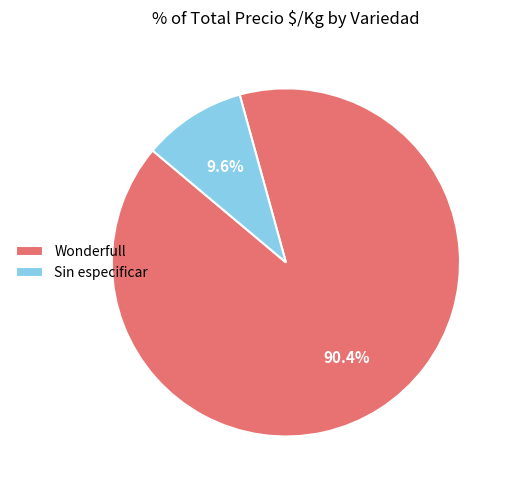

How many slices are in this pie chart?

2